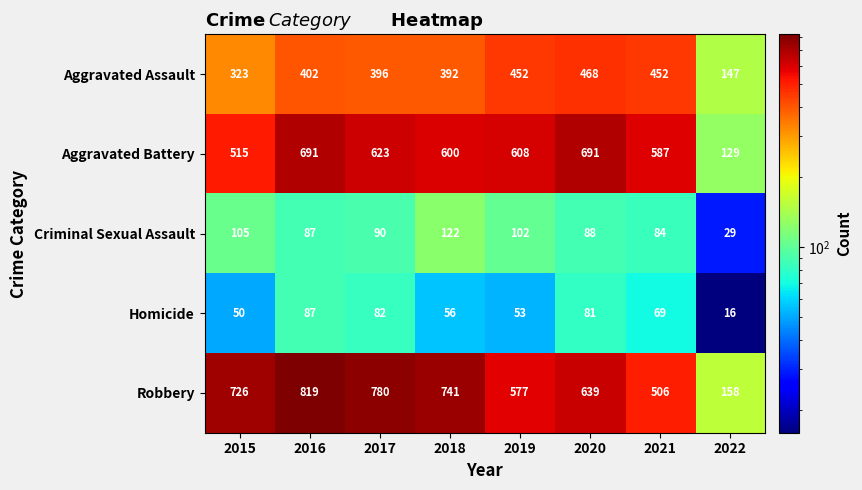

At how many categories does at least one series exceed 264?

7